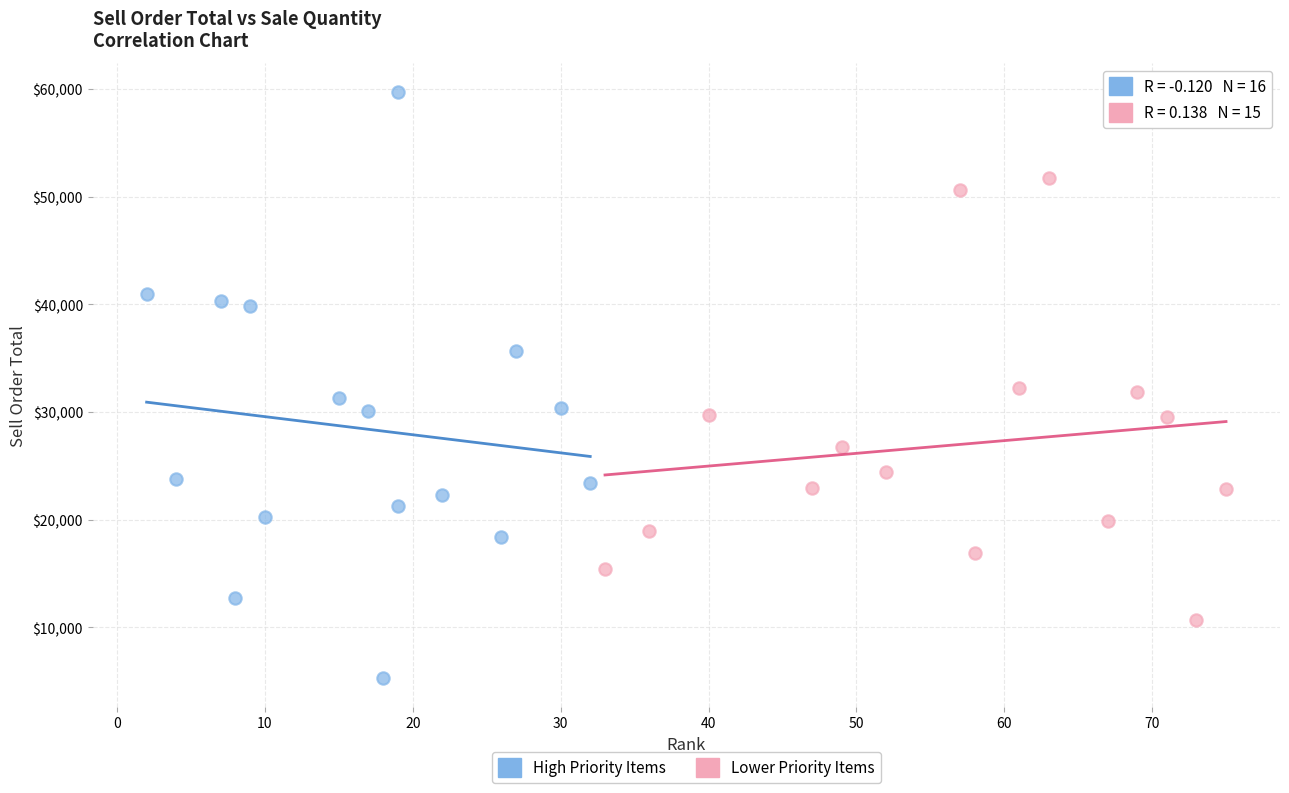

What are all the series names shown in the legend?

High Priority Items, Lower Priority Items